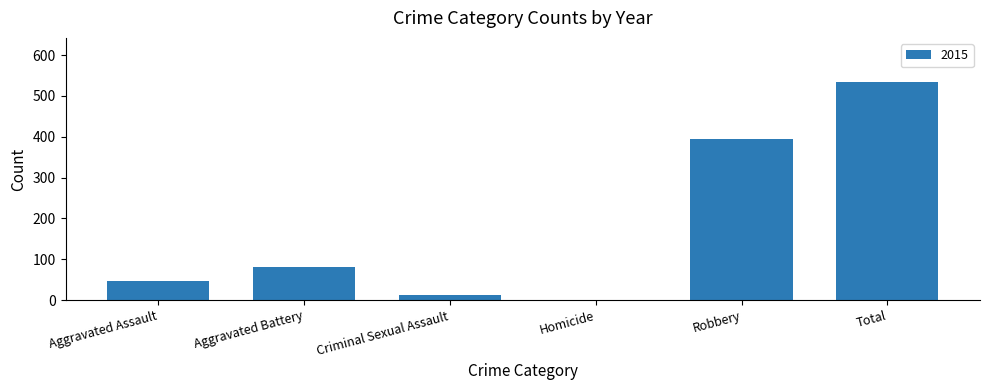

Which has a higher value, Robbery or Aggravated Battery?

Robbery